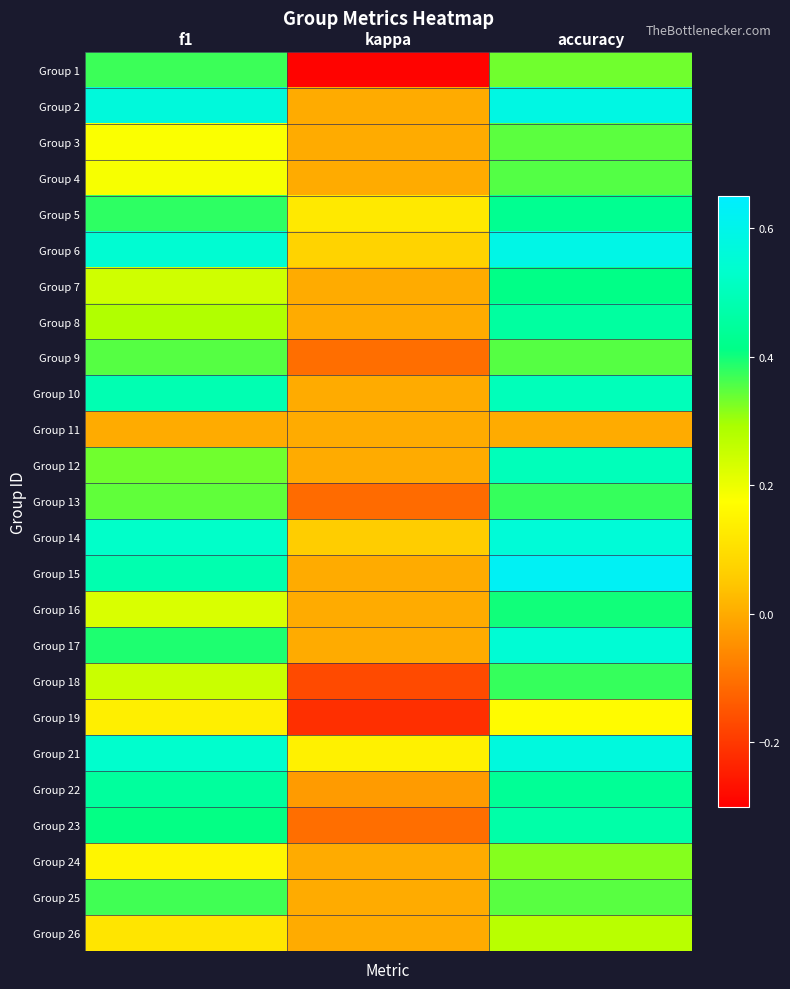

Reading left to right, transcribe all the data shown in this chart.

Group 1: f1=0.4	kappa=-0.3	accuracy=0.3
Group 2: f1=0.6	kappa=0.0	accuracy=0.6
Group 3: f1=0.2	kappa=0.0	accuracy=0.3
Group 4: f1=0.2	kappa=0.0	accuracy=0.4
Group 5: f1=0.4	kappa=0.1	accuracy=0.4
Group 6: f1=0.5	kappa=0.1	accuracy=0.6
Group 7: f1=0.2	kappa=0.0	accuracy=0.4
Group 8: f1=0.3	kappa=0.0	accuracy=0.5
Group 9: f1=0.4	kappa=-0.1	accuracy=0.4
Group 10: f1=0.5	kappa=0.0	accuracy=0.5
Group 11: f1=0.0	kappa=0.0	accuracy=0.0
Group 12: f1=0.3	kappa=0.0	accuracy=0.5
Group 13: f1=0.3	kappa=-0.1	accuracy=0.4
Group 14: f1=0.5	kappa=0.1	accuracy=0.6
Group 15: f1=0.5	kappa=0.0	accuracy=0.6
Group 16: f1=0.2	kappa=0.0	accuracy=0.4
Group 17: f1=0.4	kappa=0.0	accuracy=0.6
Group 18: f1=0.2	kappa=-0.2	accuracy=0.4
Group 19: f1=0.1	kappa=-0.2	accuracy=0.2
Group 21: f1=0.5	kappa=0.1	accuracy=0.6
Group 22: f1=0.4	kappa=-0.0	accuracy=0.4
Group 23: f1=0.4	kappa=-0.1	accuracy=0.5
Group 24: f1=0.2	kappa=0.0	accuracy=0.3
Group 25: f1=0.4	kappa=0.0	accuracy=0.3
Group 26: f1=0.1	kappa=0.0	accuracy=0.3